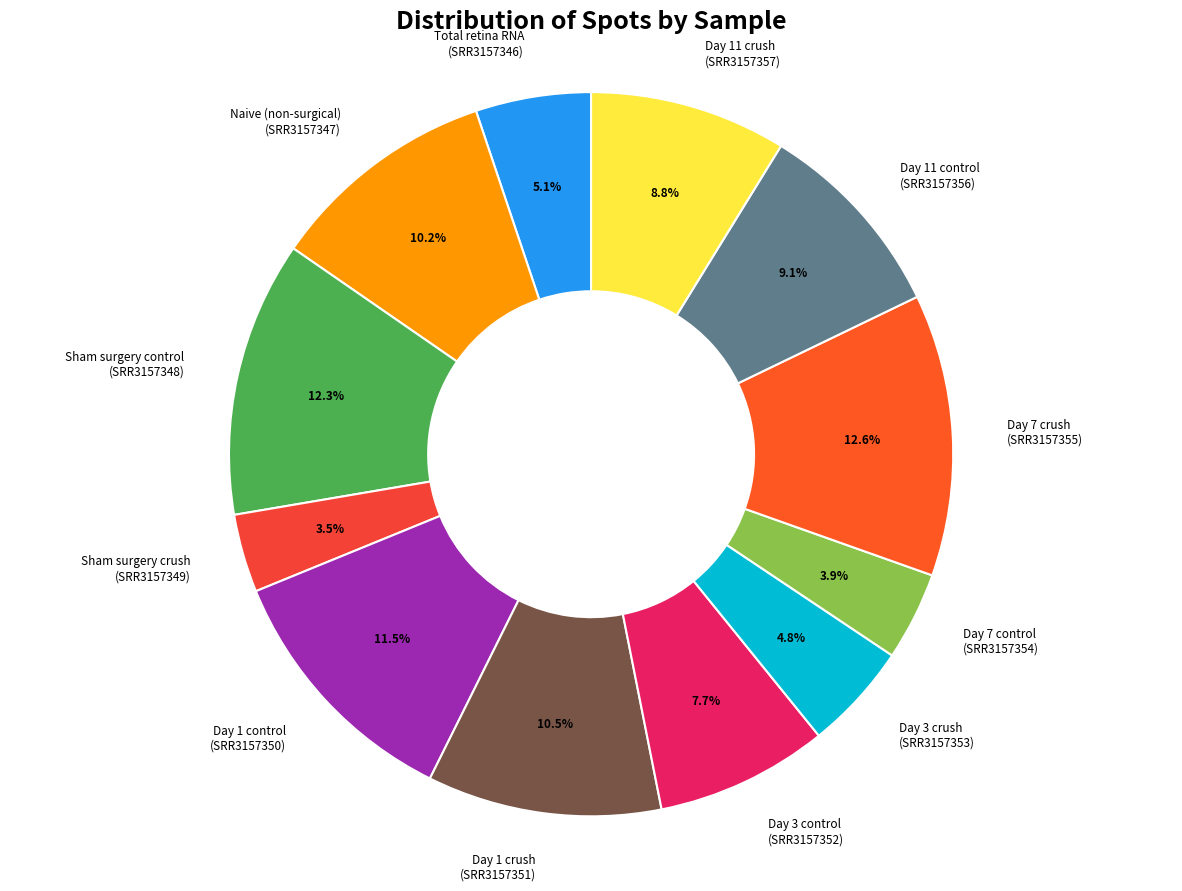

To the nearest percent, what is the average slice percentage?

8%